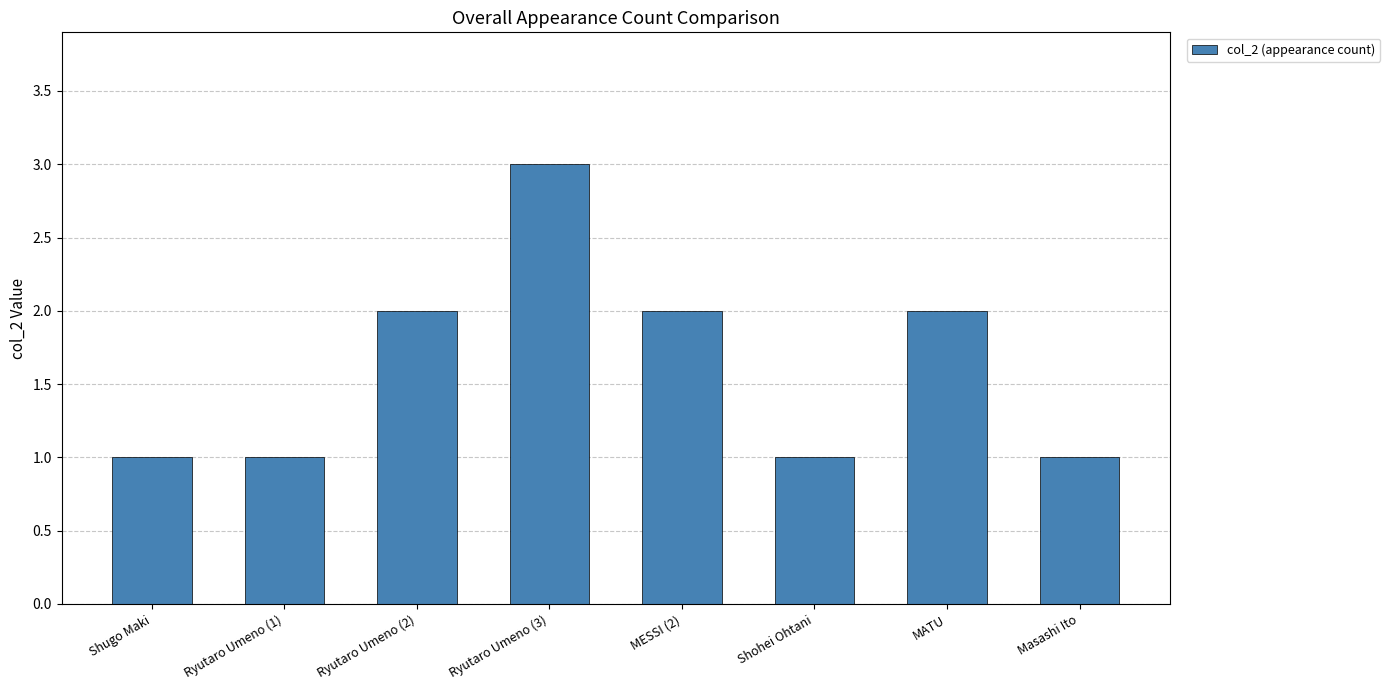

Reading left to right, list all the values displayed in this chart.

1	1	2	3	2	1	2	1